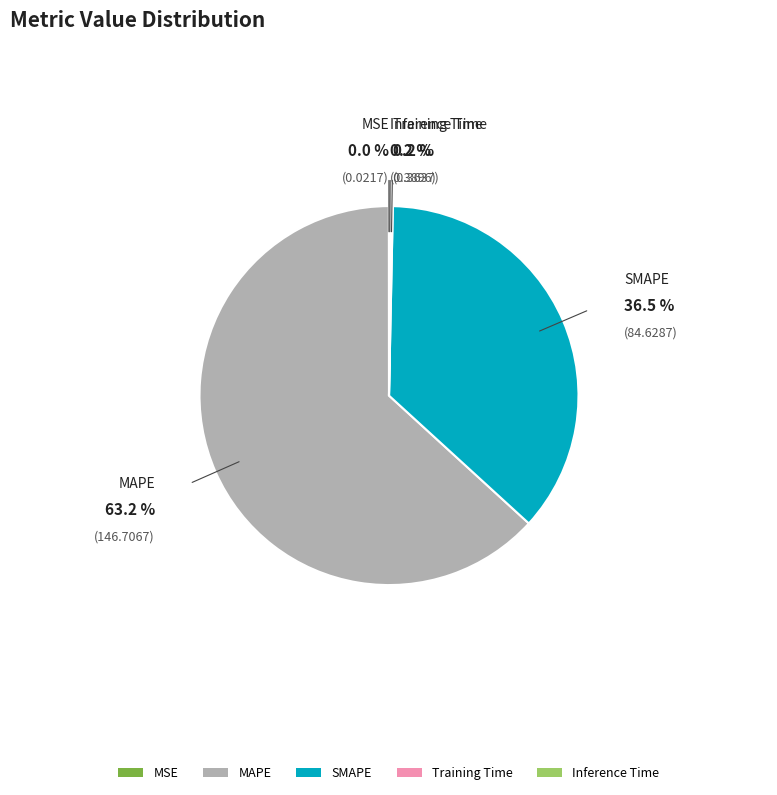

To the nearest percent, what is the average slice percentage?

20%